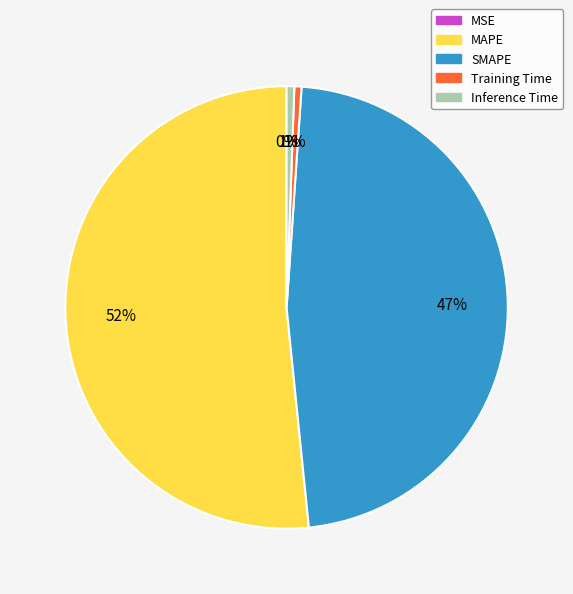

Does any single category account for the majority?

Yes